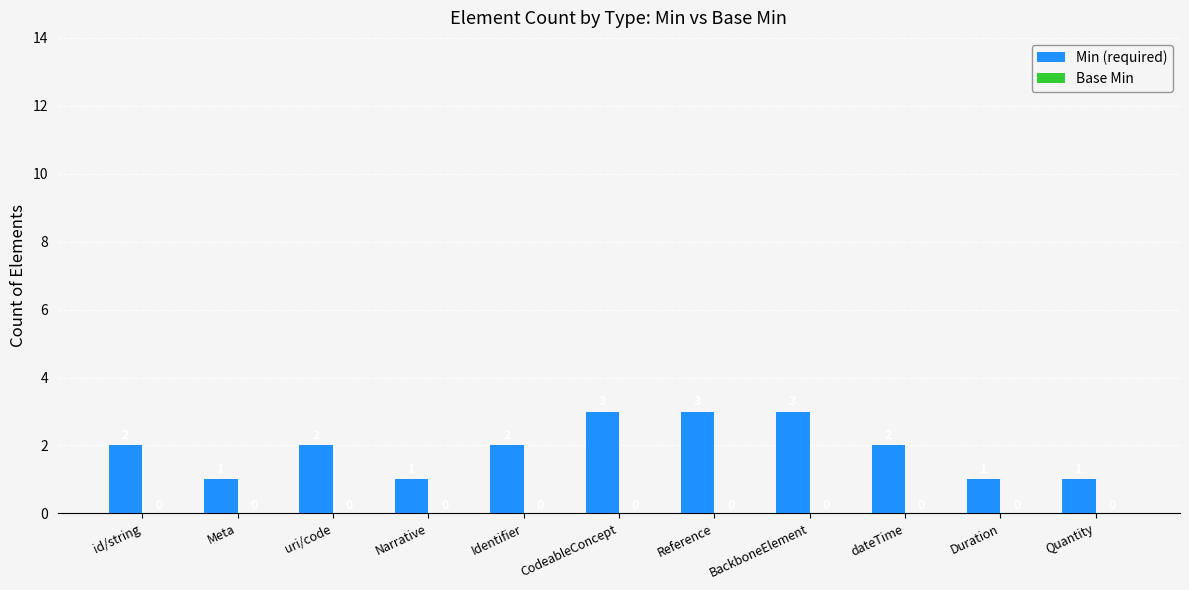

What is the label of the 2nd bar from the left?

Meta